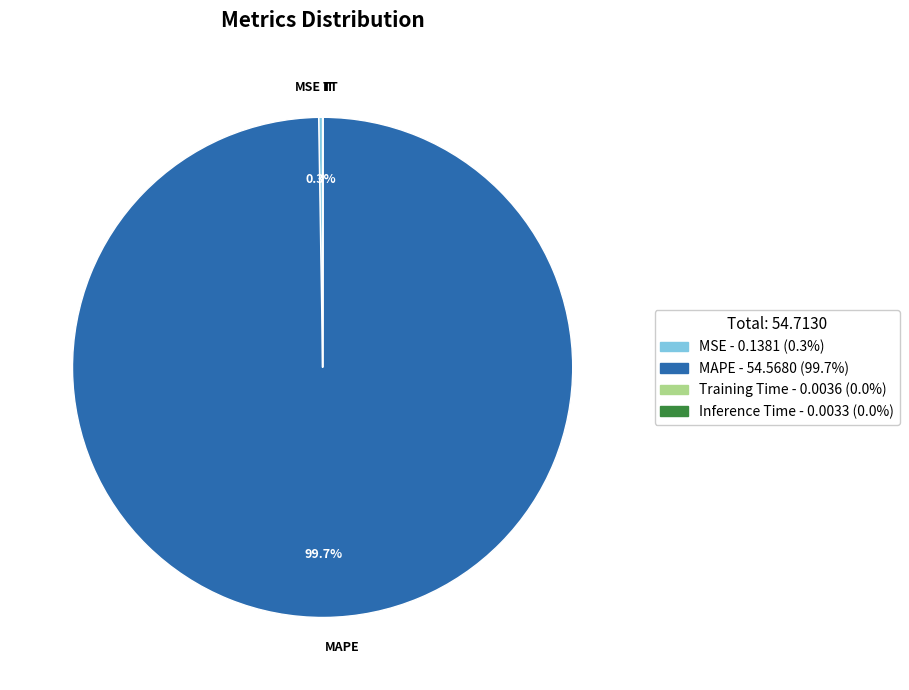

Is there a majority slice in this chart?

Yes